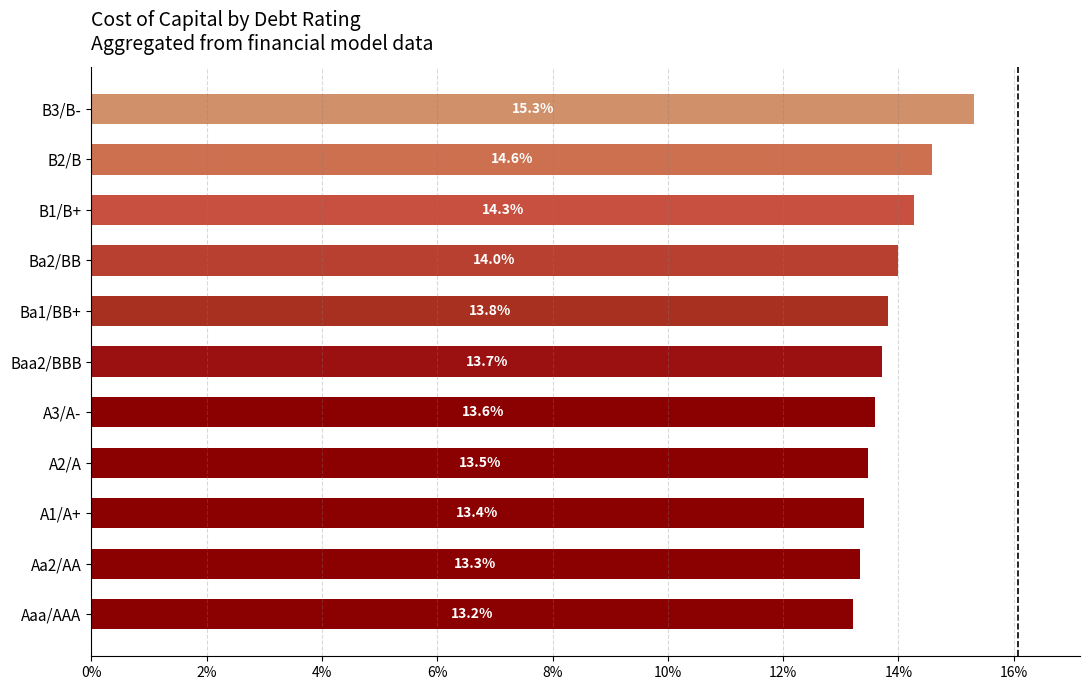

Does the chart contain any negative values?

No